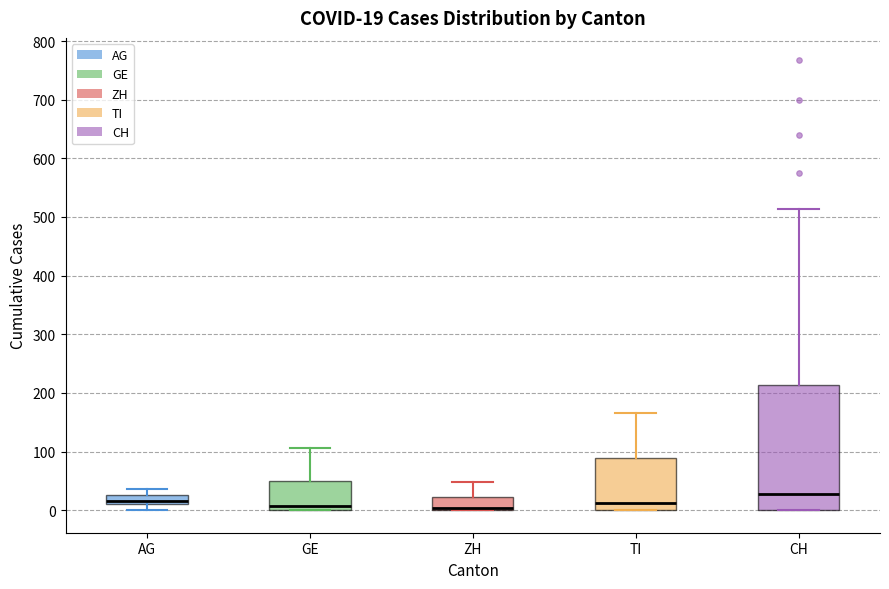

Comparing the boxes themselves (not the whiskers), which one is the tallest?

CH